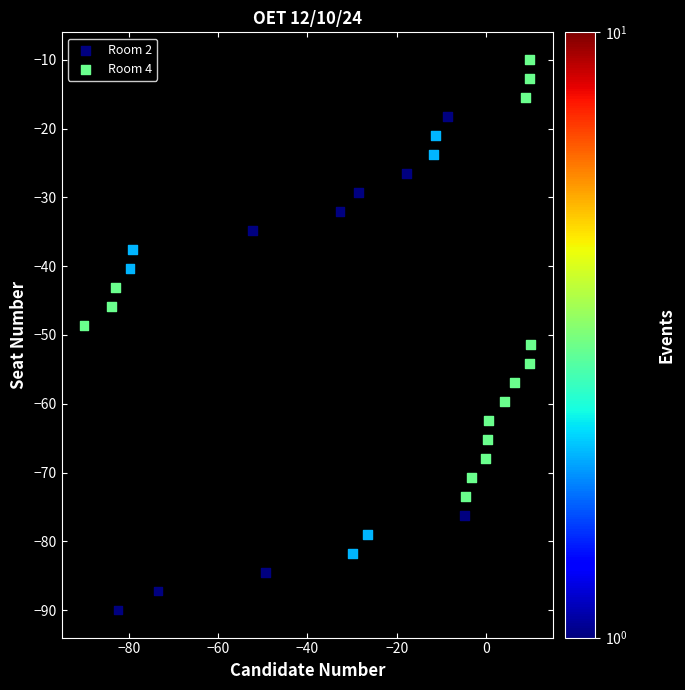

What are all the series names shown in the legend?

Room 2, Room 4